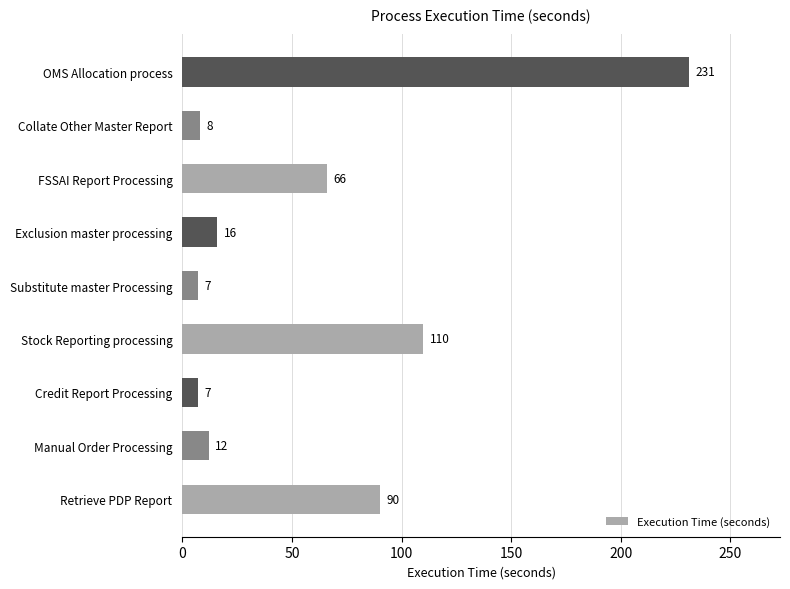

Reading bottom to top, list all the values displayed in this chart.

90	12	7	110	7	16	66	8	231